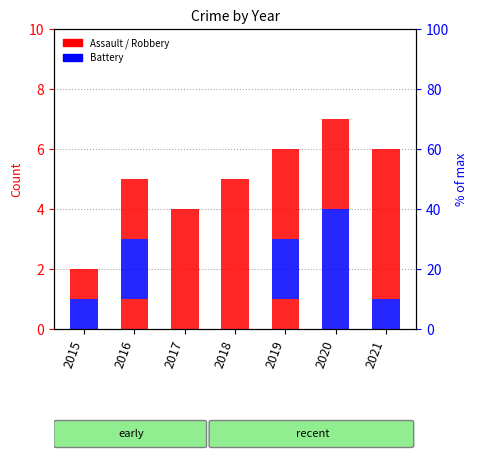

How many bars are there in each group?

3